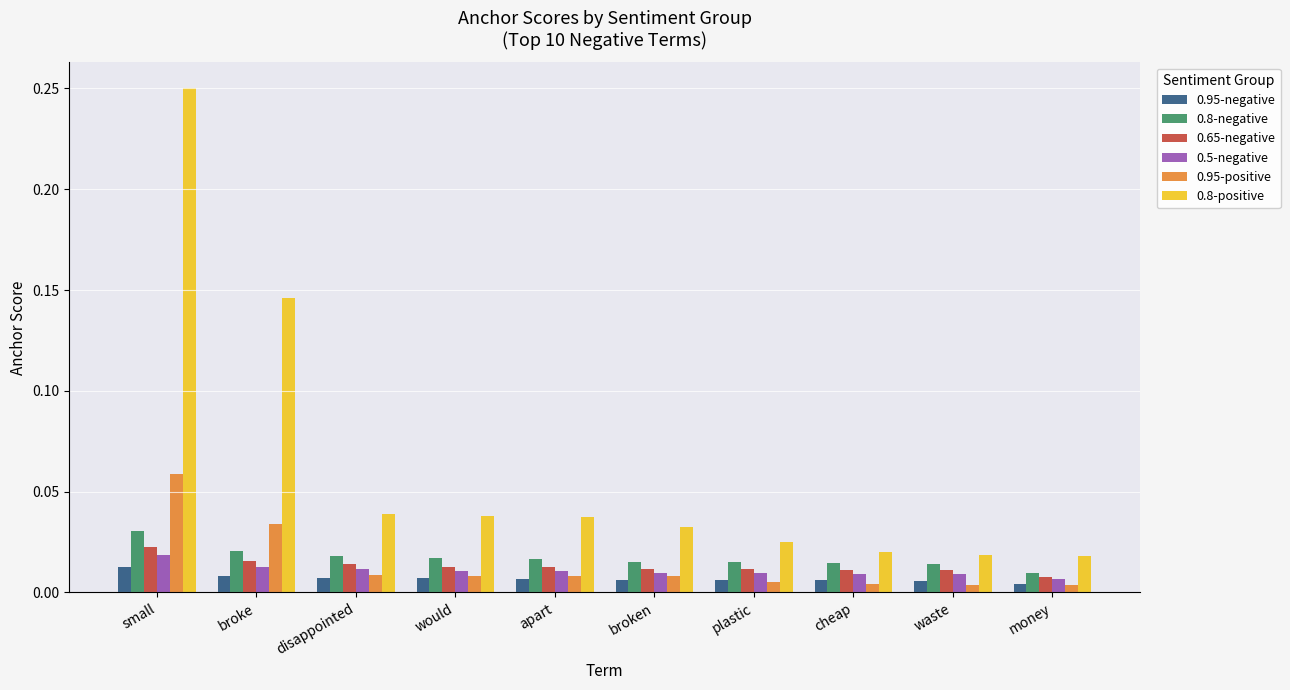

How many 0.95-negative values are between 0 and 1?

10